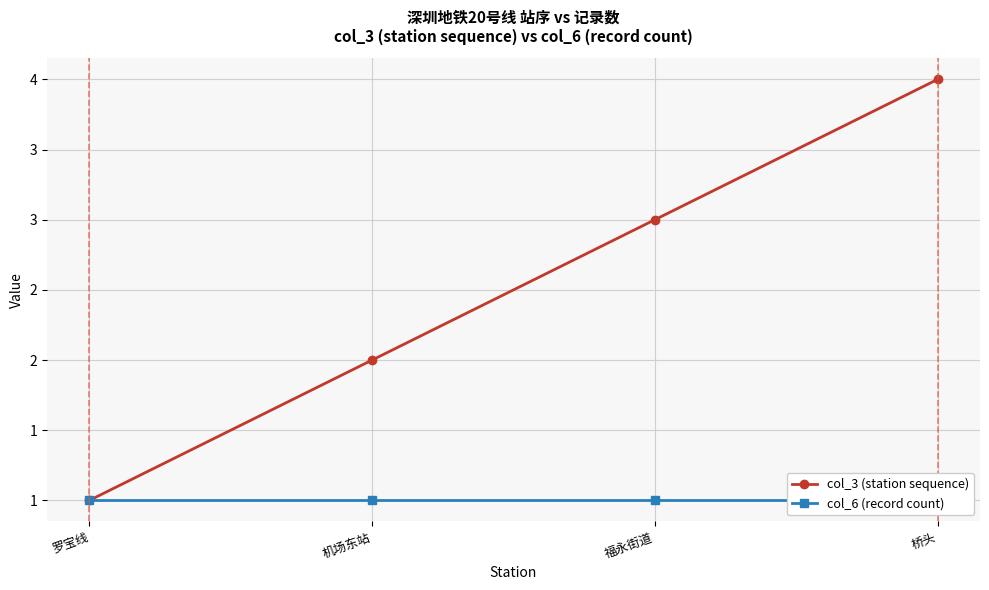

Reading right to left, list all the values displayed in this chart.

col_3 (station sequence): 桥头=4	福永街道=3	机场东站=2	罗宝线=1
col_6 (record count): 桥头=1	福永街道=1	机场东站=1	罗宝线=1